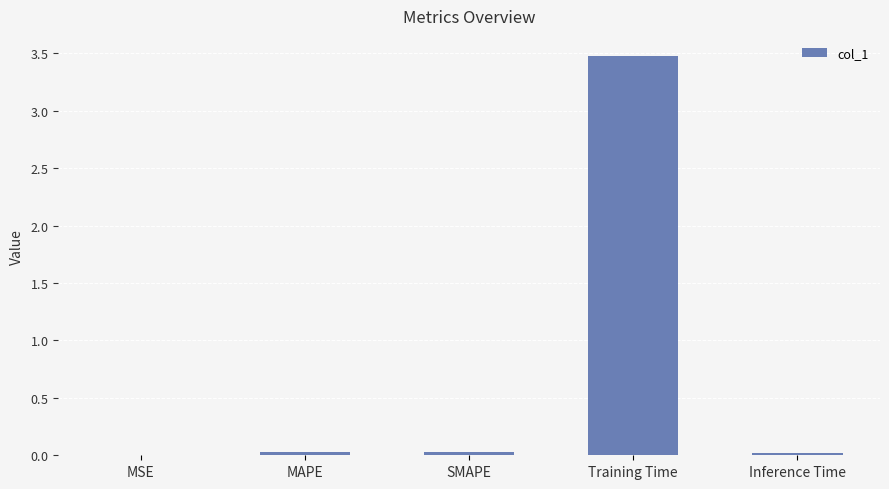

What is the label of the 5th bar from the right?

MSE